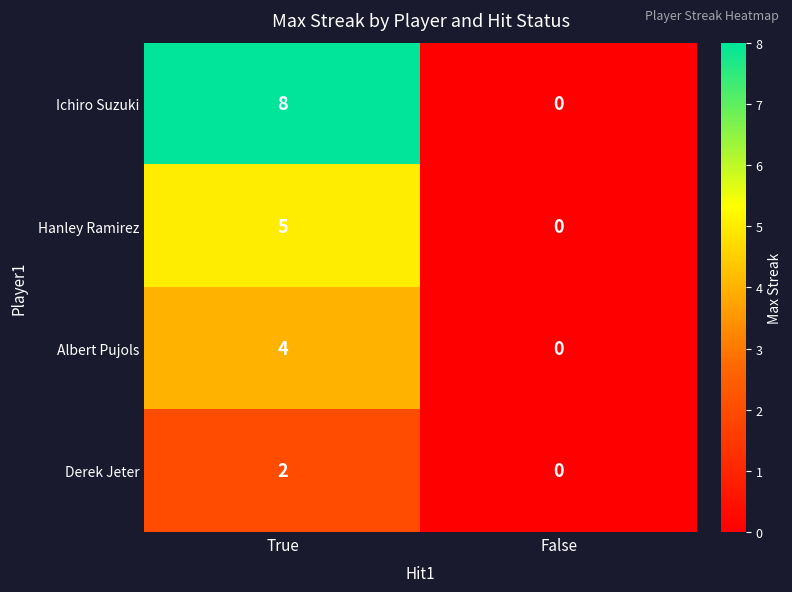

What is the difference between the maximum and minimum values in the Albert Pujols series?

4